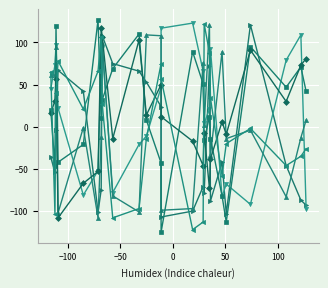

What is the value of the col_4 point at the 1st from the left?

45